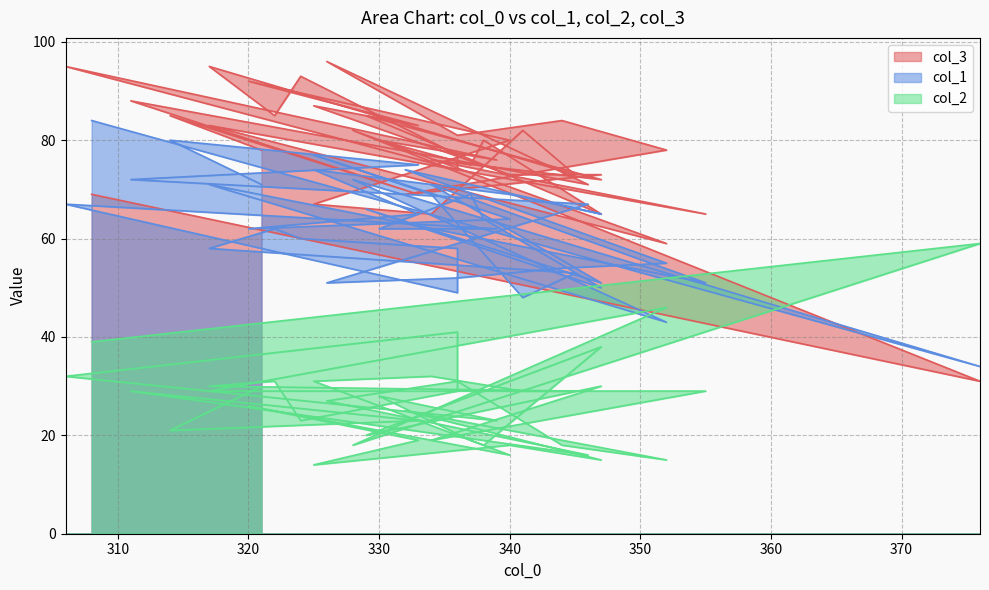

Which series changed the most between 352 and 333?

col_2